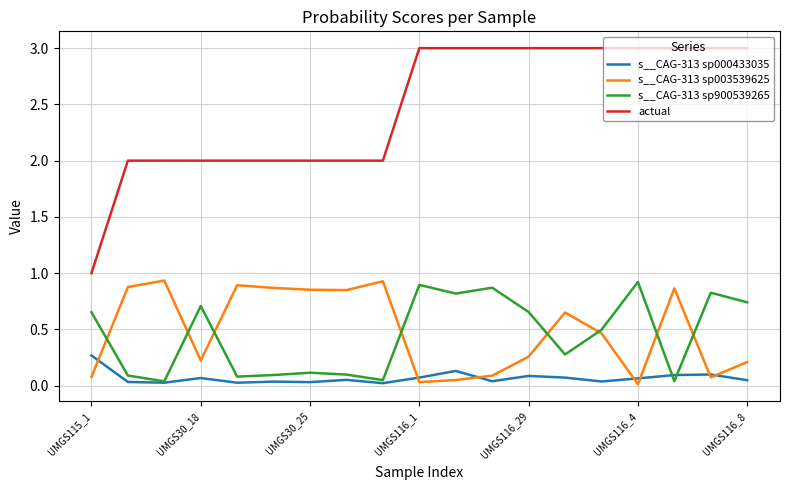

Which series has the largest total across all categories?

actual